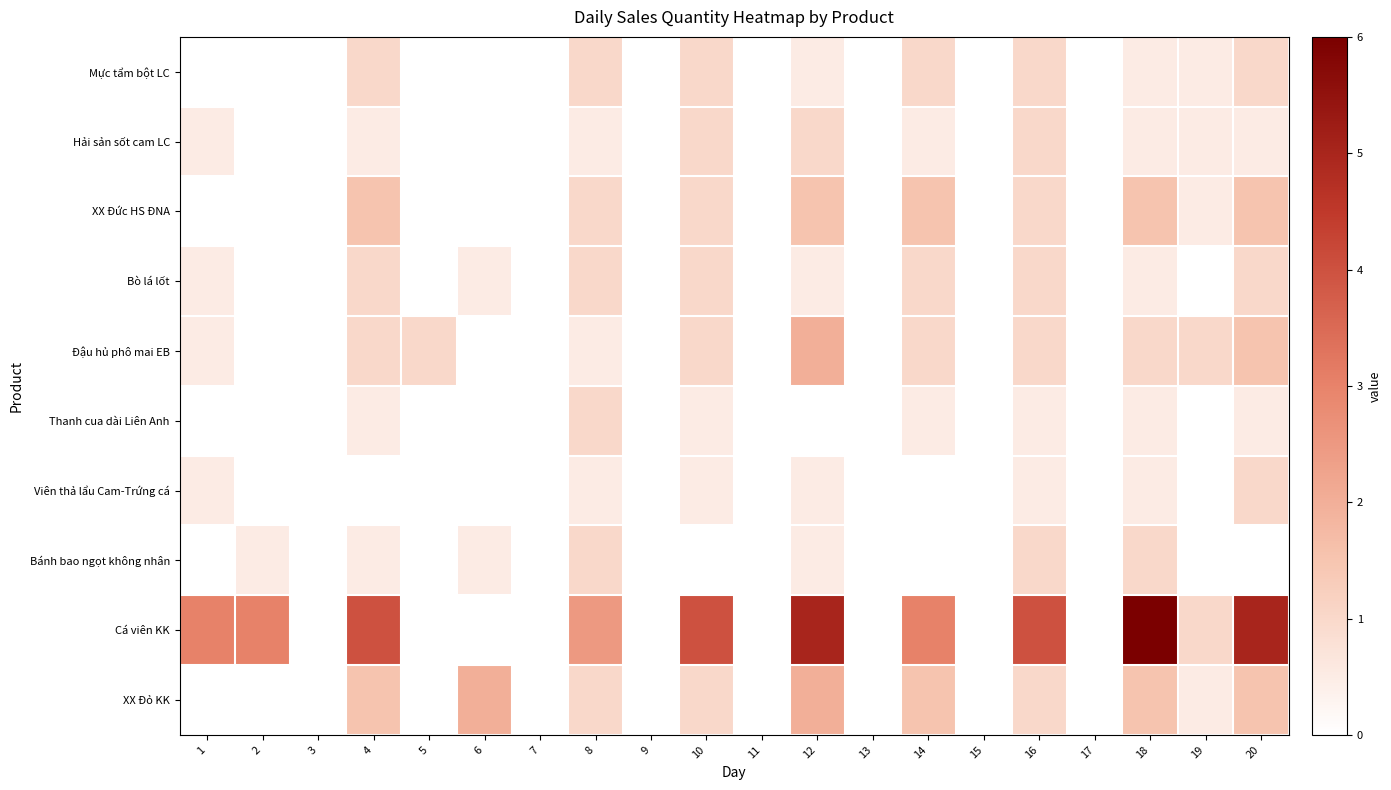

Reading right to left, extract all data points from this chart.

Mực tẩm bột LC: 20=1.0	19=0.5	18=0.5	17=0.0	16=1.0	15=0.0	14=1.0	13=0.0	12=0.5	11=0.0	10=1.0	9=0.0	8=1.0	7=0.0	6=0.0	5=0.0	4=1.0	3=0.0	2=0.0	1=0.0
Hải sản sốt cam LC: 20=0.5	19=0.5	18=0.5	17=0.0	16=1.0	15=0.0	14=0.5	13=0.0	12=1.0	11=0.0	10=1.0	9=0.0	8=0.5	7=0.0	6=0.0	5=0.0	4=0.5	3=0.0	2=0.0	1=0.5
XX Đức HS ĐNA: 20=1.5	19=0.5	18=1.5	17=0.0	16=1.0	15=0.0	14=1.5	13=0.0	12=1.5	11=0.0	10=1.0	9=0.0	8=1.0	7=0.0	6=0.0	5=0.0	4=1.5	3=0.0	2=0.0	1=0.0
Bò lá lốt: 20=1.0	19=0.0	18=0.5	17=0.0	16=1.0	15=0.0	14=1.0	13=0.0	12=0.5	11=0.0	10=1.0	9=0.0	8=1.0	7=0.0	6=0.5	5=0.0	4=1.0	3=0.0	2=0.0	1=0.5
Đậu hủ phô mai EB: 20=1.5	19=1.0	18=1.0	17=0.0	16=1.0	15=0.0	14=1.0	13=0.0	12=2.0	11=0.0	10=1.0	9=0.0	8=0.5	7=0.0	6=0.0	5=1.0	4=1.0	3=0.0	2=0.0	1=0.5
Thanh cua dài Liên Anh: 20=0.5	19=0.0	18=0.5	17=0.0	16=0.5	15=0.0	14=0.5	13=0.0	12=0.0	11=0.0	10=0.5	9=0.0	8=1.0	7=0.0	6=0.0	5=0.0	4=0.5	3=0.0	2=0.0	1=0.0
Viên thả lẩu Cam-Trứng cá: 20=1.0	19=0.0	18=0.5	17=0.0	16=0.5	15=0.0	14=0.0	13=0.0	12=0.5	11=0.0	10=0.5	9=0.0	8=0.5	7=0.0	6=0.0	5=0.0	4=0.0	3=0.0	2=0.0	1=0.5
Bánh bao ngọt không nhân: 20=0.0	19=0.0	18=1.0	17=0.0	16=1.0	15=0.0	14=0.0	13=0.0	12=0.5	11=0.0	10=0.0	9=0.0	8=1.0	7=0.0	6=0.5	5=0.0	4=0.5	3=0.0	2=0.5	1=0.0
Cá viên KK: 20=5.0	19=1.0	18=6.0	17=0.0	16=4.0	15=0.0	14=3.0	13=0.0	12=5.0	11=0.0	10=4.0	9=0.0	8=2.5	7=0.0	6=0.0	5=0.0	4=4.0	3=0.0	2=3.0	1=3.0
XX Đỏ KK: 20=1.5	19=0.5	18=1.5	17=0.0	16=1.0	15=0.0	14=1.5	13=0.0	12=2.0	11=0.0	10=1.0	9=0.0	8=1.0	7=0.0	6=2.0	5=0.0	4=1.5	3=0.0	2=0.0	1=0.0